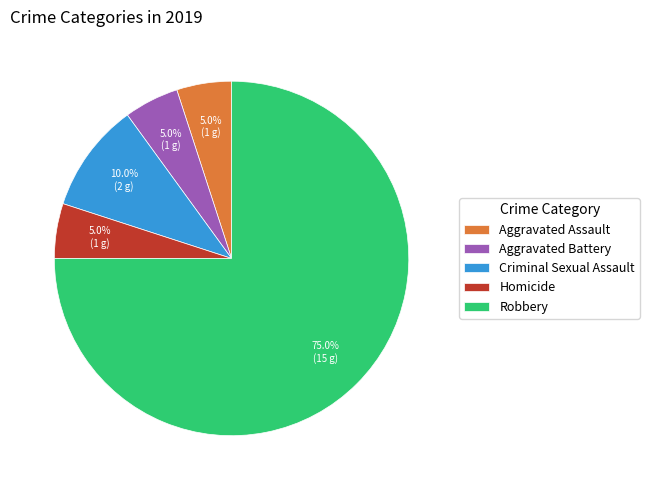

What is the ratio of the value at Criminal Sexual Assault to the value at Robbery?

0.1